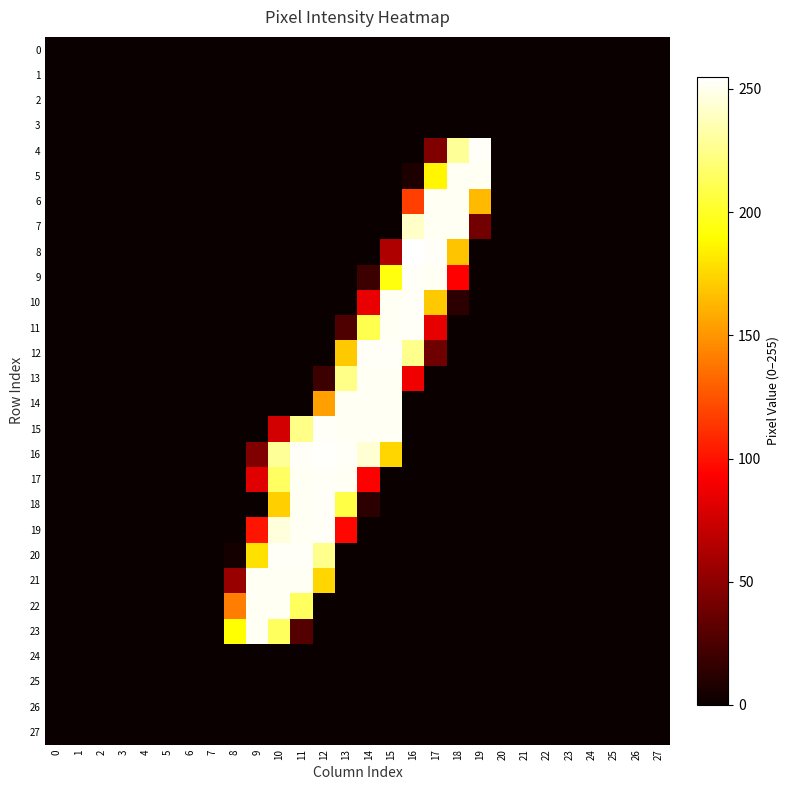

Reading right to left, extract all data points from this chart.

0: 27=0	26=0	25=0	24=0	23=0	22=0	21=0	20=0	19=0	18=0	17=0	16=0	15=0	14=0	13=0	12=0	11=0	10=0	9=0	8=0	7=0	6=0	5=0	4=0	3=0	2=0	1=0	0=0
1: 27=0	26=0	25=0	24=0	23=0	22=0	21=0	20=0	19=0	18=0	17=0	16=0	15=0	14=0	13=0	12=0	11=0	10=0	9=0	8=0	7=0	6=0	5=0	4=0	3=0	2=0	1=0	0=0
2: 27=0	26=0	25=0	24=0	23=0	22=0	21=0	20=0	19=0	18=0	17=0	16=0	15=0	14=0	13=0	12=0	11=0	10=0	9=0	8=0	7=0	6=0	5=0	4=0	3=0	2=0	1=0	0=0
3: 27=0	26=0	25=0	24=0	23=0	22=0	21=0	20=0	19=0	18=0	17=0	16=0	15=0	14=0	13=0	12=0	11=0	10=0	9=0	8=0	7=0	6=0	5=0	4=0	3=0	2=0	1=0	0=0
4: 27=0	26=0	25=0	24=0	23=0	22=0	21=0	20=0	19=253	18=229	17=45	16=0	15=0	14=0	13=0	12=0	11=0	10=0	9=0	8=0	7=0	6=0	5=0	4=0	3=0	2=0	1=0	0=0
5: 27=0	26=0	25=0	24=0	23=0	22=0	21=0	20=0	19=252	18=252	17=187	16=7	15=0	14=0	13=0	12=0	11=0	10=0	9=0	8=0	7=0	6=0	5=0	4=0	3=0	2=0	1=0	0=0
6: 27=0	26=0	25=0	24=0	23=0	22=0	21=0	20=0	19=164	18=252	17=252	16=117	15=0	14=0	13=0	12=0	11=0	10=0	9=0	8=0	7=0	6=0	5=0	4=0	3=0	2=0	1=0	0=0
7: 27=0	26=0	25=0	24=0	23=0	22=0	21=0	20=0	19=40	18=252	17=252	16=241	15=0	14=0	13=0	12=0	11=0	10=0	9=0	8=0	7=0	6=0	5=0	4=0	3=0	2=0	1=0	0=0
8: 27=0	26=0	25=0	24=0	23=0	22=0	21=0	20=0	19=0	18=168	17=253	16=255	15=63	14=0	13=0	12=0	11=0	10=0	9=0	8=0	7=0	6=0	5=0	4=0	3=0	2=0	1=0	0=0
9: 27=0	26=0	25=0	24=0	23=0	22=0	21=0	20=0	19=0	18=93	17=252	16=253	15=194	14=19	13=0	12=0	11=0	10=0	9=0	8=0	7=0	6=0	5=0	4=0	3=0	2=0	1=0	0=0
10: 27=0	26=0	25=0	24=0	23=0	22=0	21=0	20=0	19=0	18=13	17=170	16=253	15=252	14=85	13=0	12=0	11=0	10=0	9=0	8=0	7=0	6=0	5=0	4=0	3=0	2=0	1=0	0=0
11: 27=0	26=0	25=0	24=0	23=0	22=0	21=0	20=0	19=0	18=0	17=84	16=253	15=252	14=210	13=26	12=0	11=0	10=0	9=0	8=0	7=0	6=0	5=0	4=0	3=0	2=0	1=0	0=0
12: 27=0	26=0	25=0	24=0	23=0	22=0	21=0	20=0	19=0	18=0	17=38	16=226	15=253	14=253	13=170	12=0	11=0	10=0	9=0	8=0	7=0	6=0	5=0	4=0	3=0	2=0	1=0	0=0
13: 27=0	26=0	25=0	24=0	23=0	22=0	21=0	20=0	19=0	18=0	17=0	16=88	15=252	14=252	13=225	12=19	11=0	10=0	9=0	8=0	7=0	6=0	5=0	4=0	3=0	2=0	1=0	0=0
14: 27=0	26=0	25=0	24=0	23=0	22=0	21=0	20=0	19=0	18=0	17=0	16=0	15=252	14=252	13=252	12=154	11=0	10=0	9=0	8=0	7=0	6=0	5=0	4=0	3=0	2=0	1=0	0=0
15: 27=0	26=0	25=0	24=0	23=0	22=0	21=0	20=0	19=0	18=0	17=0	16=0	15=252	14=252	13=252	12=253	11=225	10=76	9=0	8=0	7=0	6=0	5=0	4=0	3=0	2=0	1=0	0=0
16: 27=0	26=0	25=0	24=0	23=0	22=0	21=0	20=0	19=0	18=0	17=0	16=0	15=175	14=244	13=253	12=254	11=253	10=229	9=45	8=0	7=0	6=0	5=0	4=0	3=0	2=0	1=0	0=0
17: 27=0	26=0	25=0	24=0	23=0	22=0	21=0	20=0	19=0	18=0	17=0	16=0	15=0	14=93	13=252	12=253	11=252	10=215	9=82	8=0	7=0	6=0	5=0	4=0	3=0	2=0	1=0	0=0
18: 27=0	26=0	25=0	24=0	23=0	22=0	21=0	20=0	19=0	18=0	17=0	16=0	15=0	14=13	13=208	12=253	11=252	10=172	9=0	8=0	7=0	6=0	5=0	4=0	3=0	2=0	1=0	0=0
19: 27=0	26=0	25=0	24=0	23=0	22=0	21=0	20=0	19=0	18=0	17=0	16=0	15=0	14=0	13=96	12=253	11=252	10=246	9=101	8=0	7=0	6=0	5=0	4=0	3=0	2=0	1=0	0=0
20: 27=0	26=0	25=0	24=0	23=0	22=0	21=0	20=0	19=0	18=0	17=0	16=0	15=0	14=0	13=0	12=226	11=253	10=253	9=179	8=4	7=0	6=0	5=0	4=0	3=0	2=0	1=0	0=0
21: 27=0	26=0	25=0	24=0	23=0	22=0	21=0	20=0	19=0	18=0	17=0	16=0	15=0	14=0	13=0	12=175	11=252	10=252	9=252	8=54	7=0	6=0	5=0	4=0	3=0	2=0	1=0	0=0
22: 27=0	26=0	25=0	24=0	23=0	22=0	21=0	20=0	19=0	18=0	17=0	16=0	15=0	14=0	13=0	12=0	11=214	10=252	9=252	8=141	7=0	6=0	5=0	4=0	3=0	2=0	1=0	0=0
23: 27=0	26=0	25=0	24=0	23=0	22=0	21=0	20=0	19=0	18=0	17=0	16=0	15=0	14=0	13=0	12=0	11=28	10=214	9=252	8=191	7=0	6=0	5=0	4=0	3=0	2=0	1=0	0=0
24: 27=0	26=0	25=0	24=0	23=0	22=0	21=0	20=0	19=0	18=0	17=0	16=0	15=0	14=0	13=0	12=0	11=0	10=0	9=0	8=0	7=0	6=0	5=0	4=0	3=0	2=0	1=0	0=0
25: 27=0	26=0	25=0	24=0	23=0	22=0	21=0	20=0	19=0	18=0	17=0	16=0	15=0	14=0	13=0	12=0	11=0	10=0	9=0	8=0	7=0	6=0	5=0	4=0	3=0	2=0	1=0	0=0
26: 27=0	26=0	25=0	24=0	23=0	22=0	21=0	20=0	19=0	18=0	17=0	16=0	15=0	14=0	13=0	12=0	11=0	10=0	9=0	8=0	7=0	6=0	5=0	4=0	3=0	2=0	1=0	0=0
27: 27=0	26=0	25=0	24=0	23=0	22=0	21=0	20=0	19=0	18=0	17=0	16=0	15=0	14=0	13=0	12=0	11=0	10=0	9=0	8=0	7=0	6=0	5=0	4=0	3=0	2=0	1=0	0=0